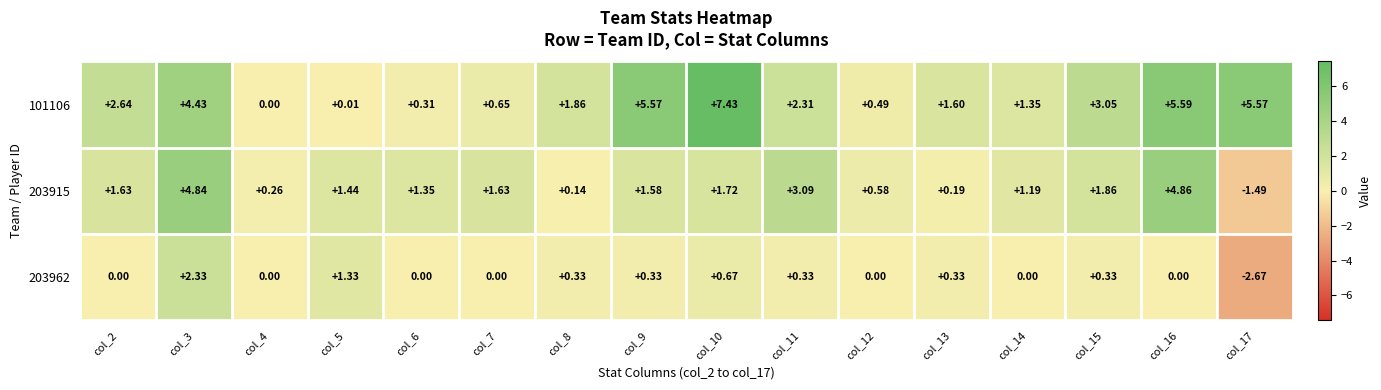

At how many categories does at least one series exceed 1?

14